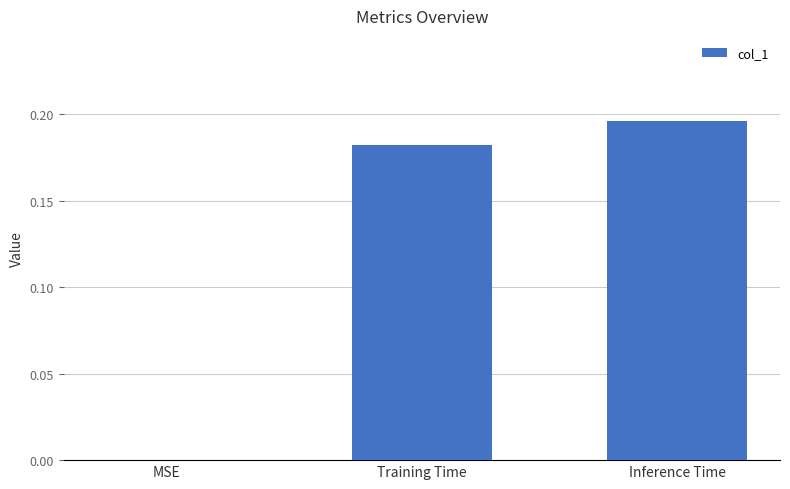

Between Training Time and Inference Time, which is larger?

Inference Time